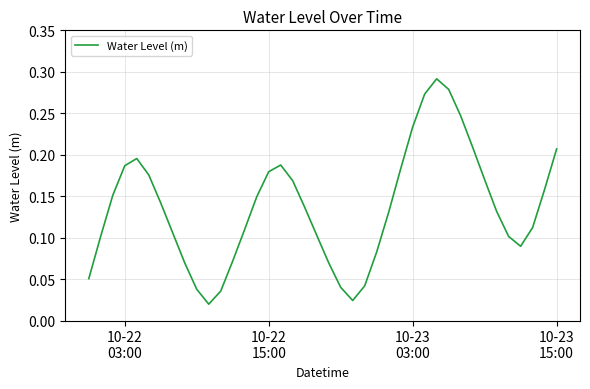

How many lines are shown in the chart?

1